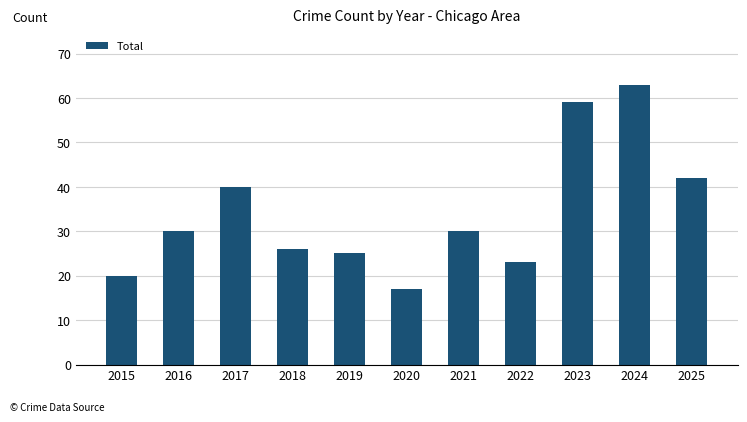

What is the greatest value displayed?

63